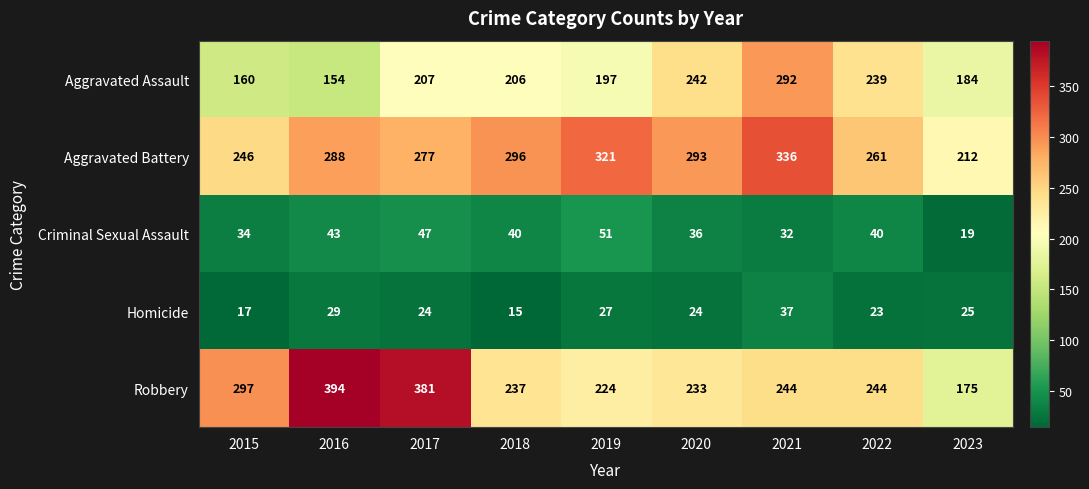

Is it true that Homicide equals 27 at 2019?

True